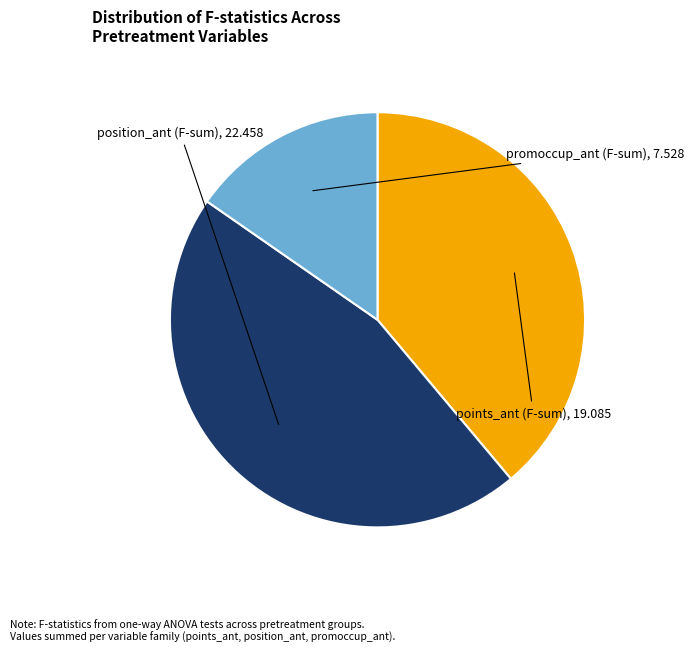

Does points_ant (F-sum) represent more than half of the total?

No